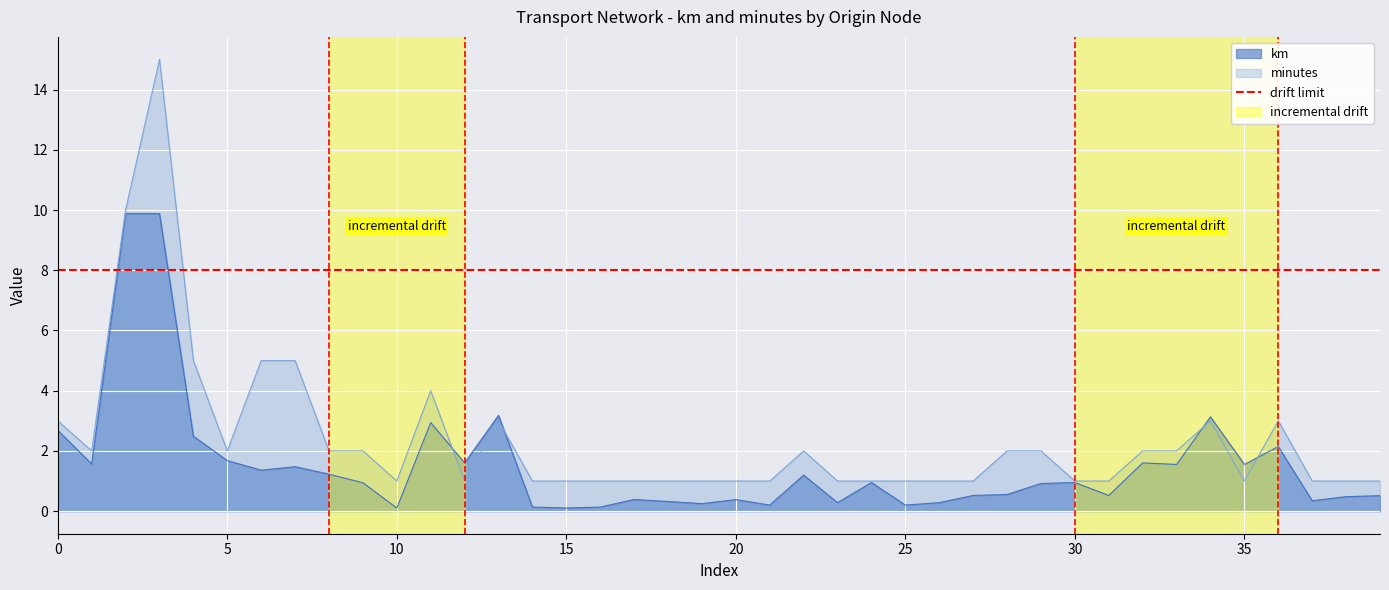

Does the chart display data point markers on the line(s)?

No